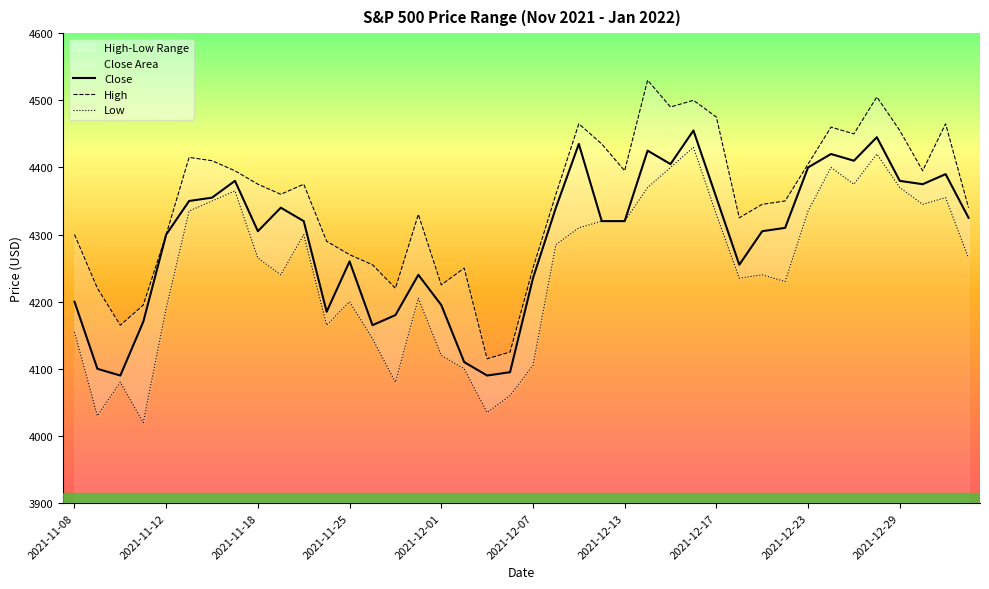

What is the difference between the High values at 16 and 18?

110